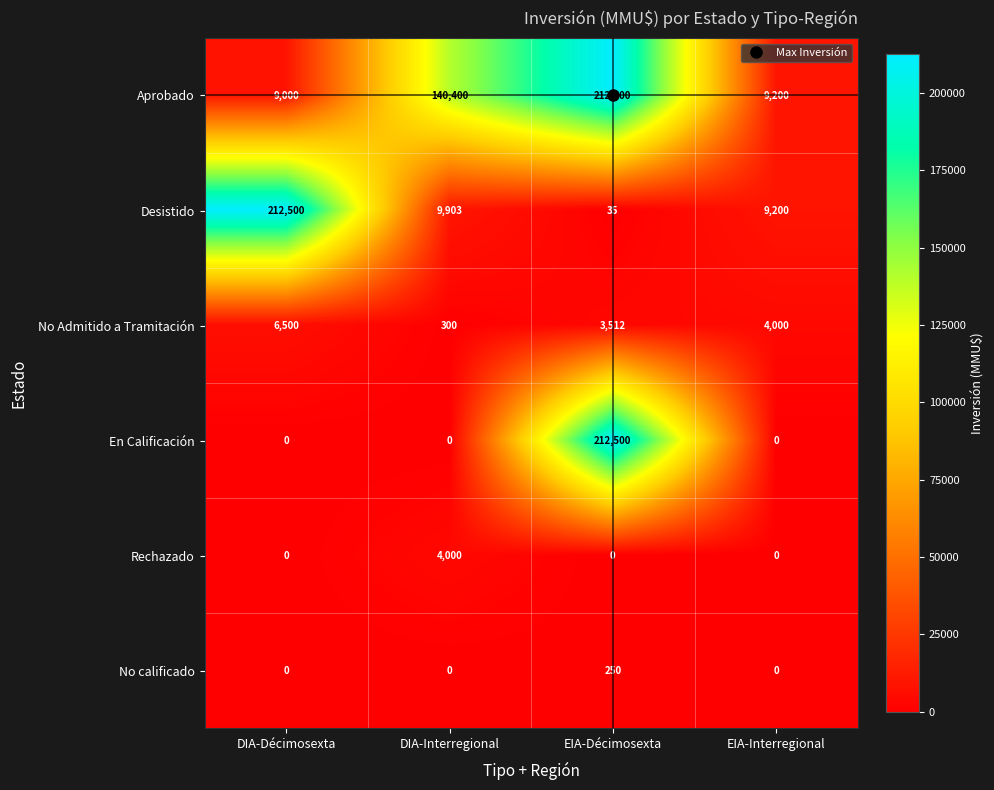

List the labels in order of No Admitido a Tramitación value, largest first.

DIA-Décimosexta, EIA-Interregional, EIA-Décimosexta, DIA-Interregional